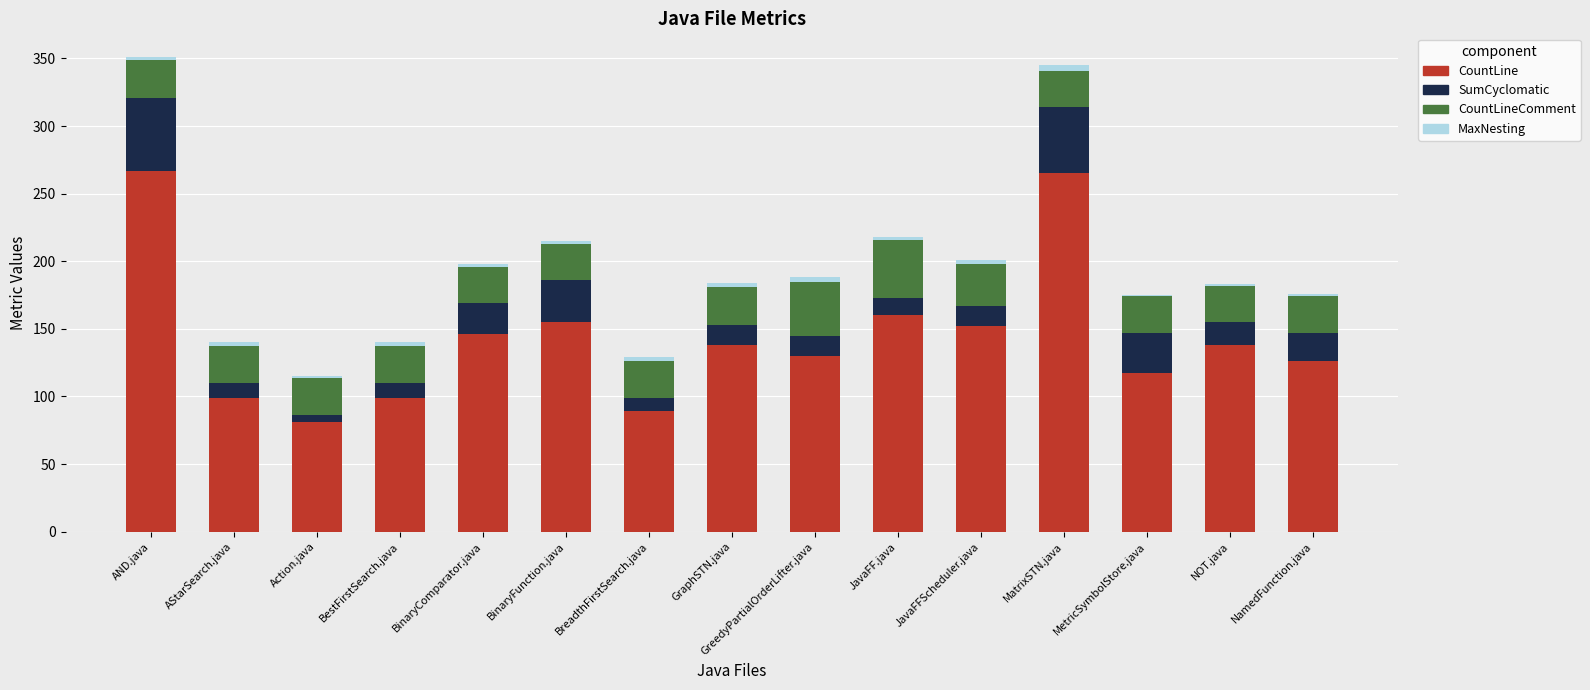

The value of CountLine at NamedFunction.java is 81. True or false?

False